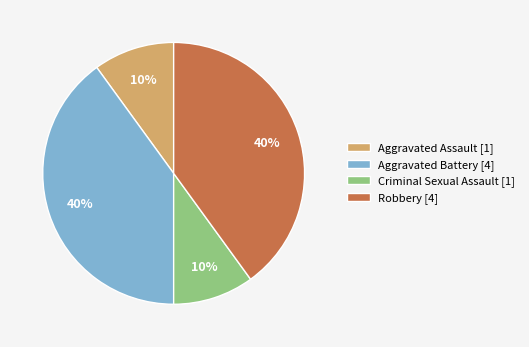

Do Criminal Sexual Assault [1] and Aggravated Assault [1] together represent more than half of the pie?

No